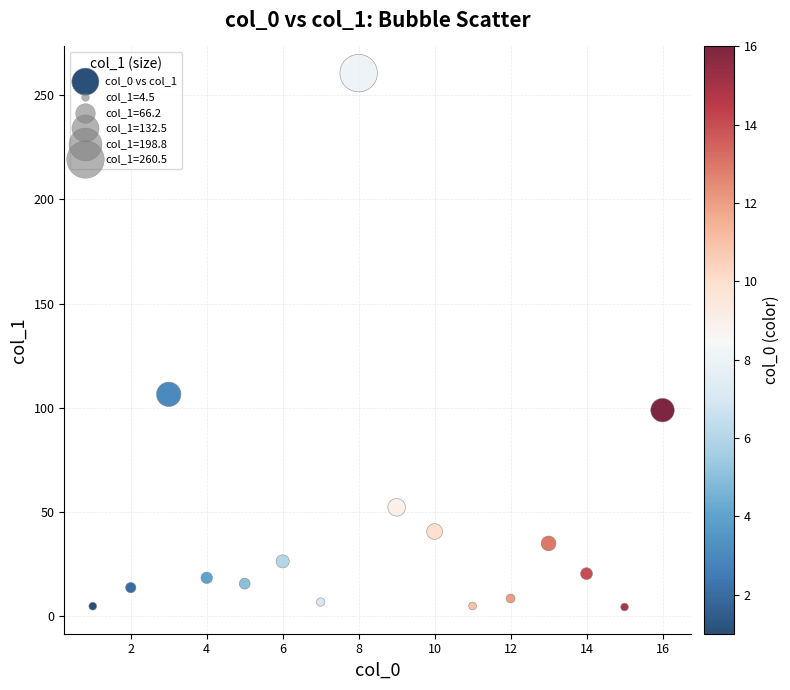

What Y value in the scatter plot is closest to 132?

106.5